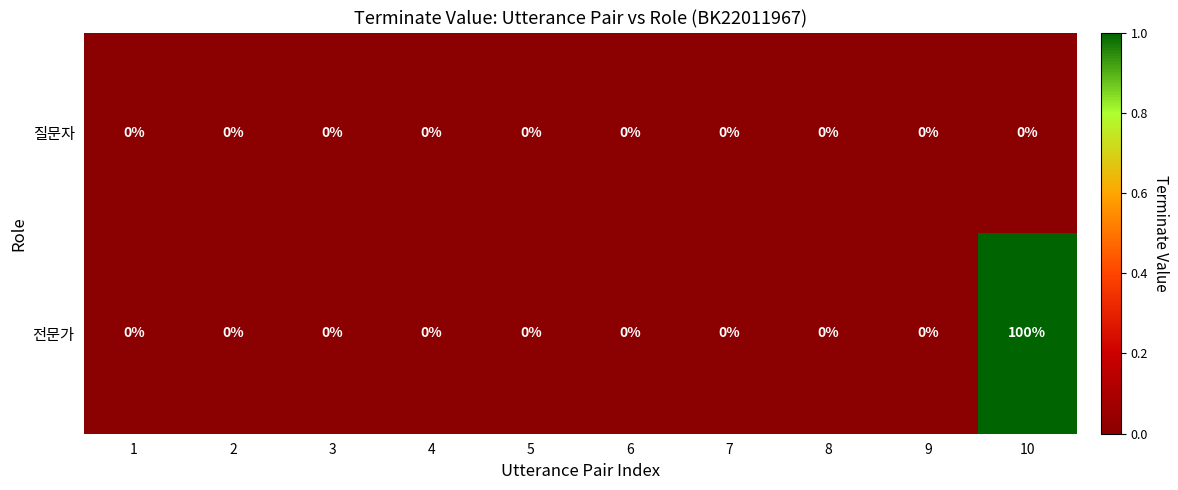

Reading left to right, list all the values displayed in this chart.

질문자: 1=0	2=0	3=0	4=0	5=0	6=0	7=0	8=0	9=0	10=0
전문가: 1=0	2=0	3=0	4=0	5=0	6=0	7=0	8=0	9=0	10=100